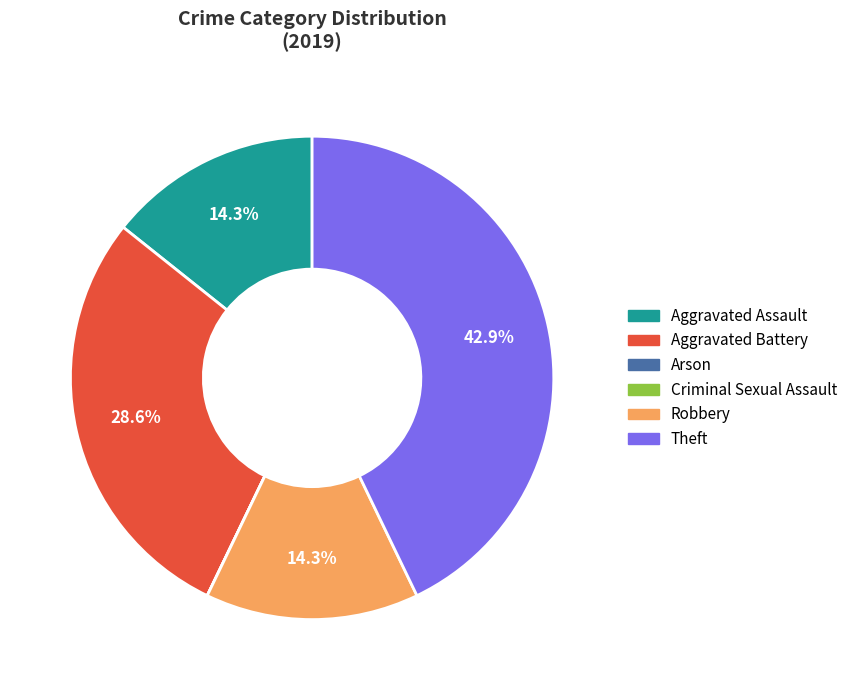

Between Aggravated Battery and Robbery, which is larger?

Aggravated Battery